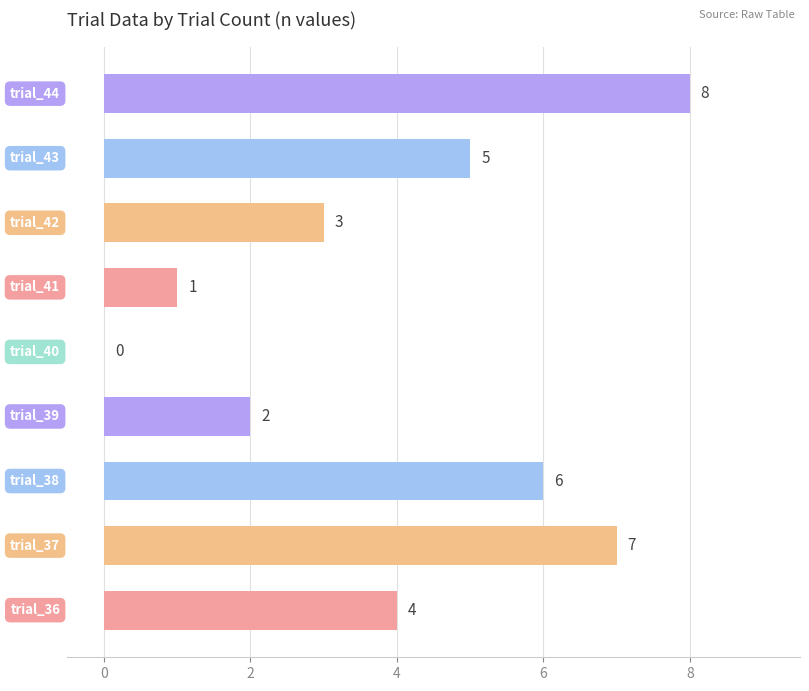

How many values are between 2 and 6?

5